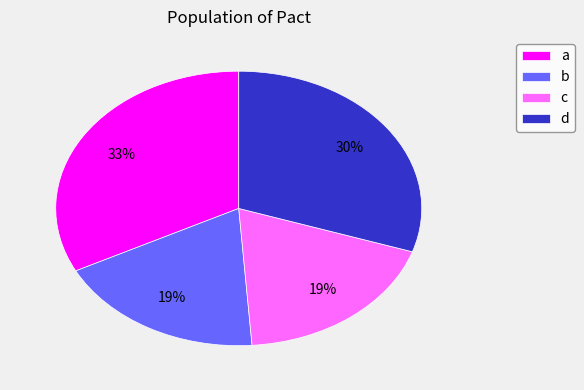

To the nearest percent, what percentage of the pie is d?

30%